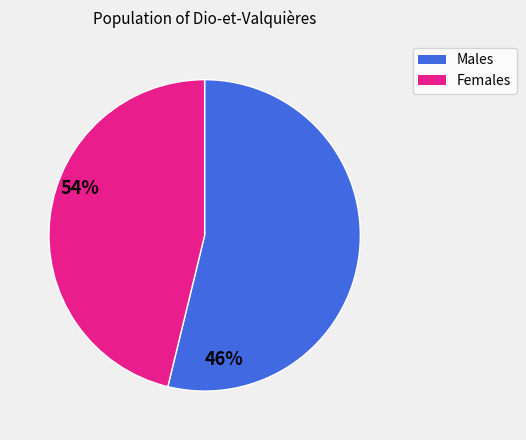

Does any single category account for the majority?

Yes